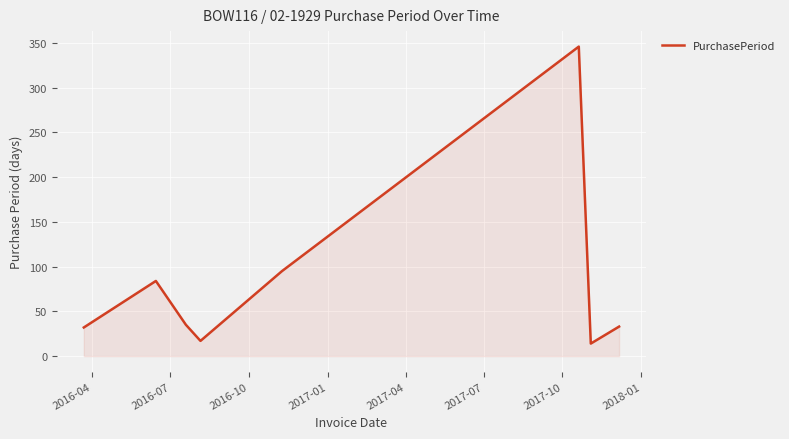

What is the sum of all values?

656